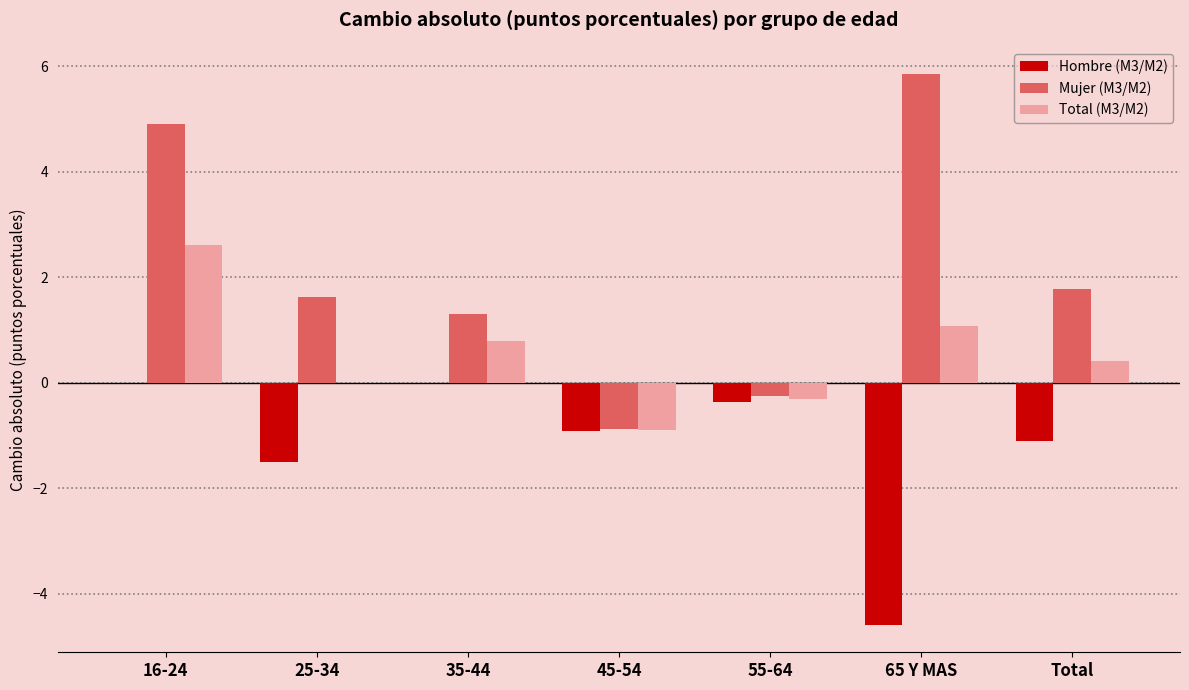

Is it true that Hombre (M3/M2) equals -1.5 at 25-34?

True